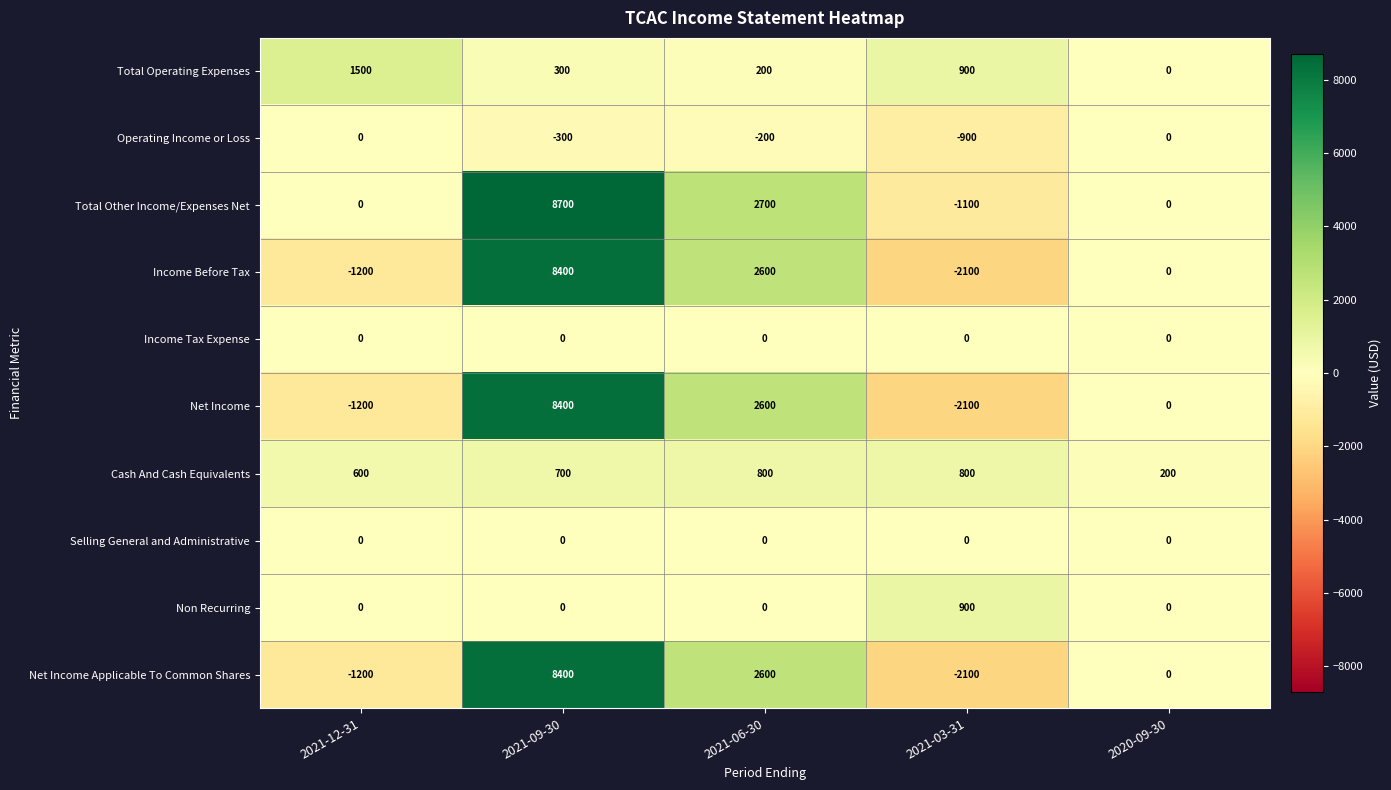

What is the approximate value of Total Other Income/Expenses Net at 2021-06-30, to the nearest 100?

2700